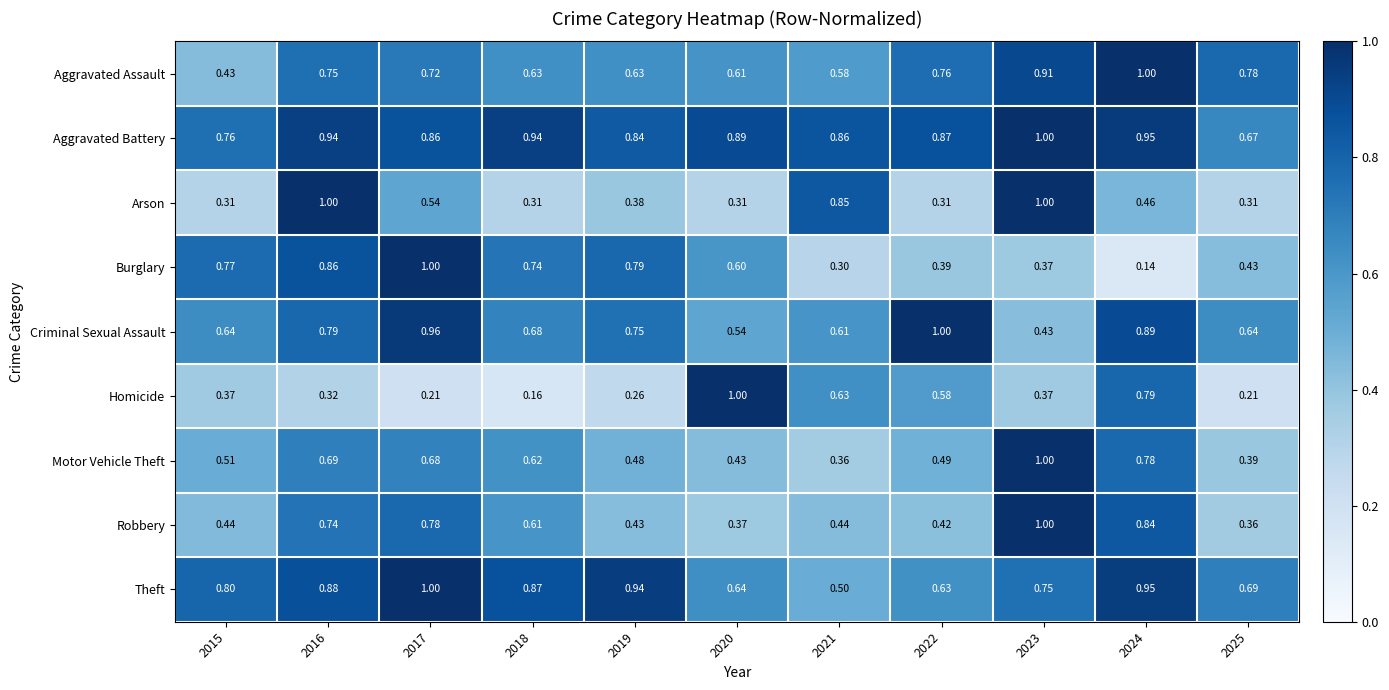

At which category does the chart reach its minimum across all series?

2024